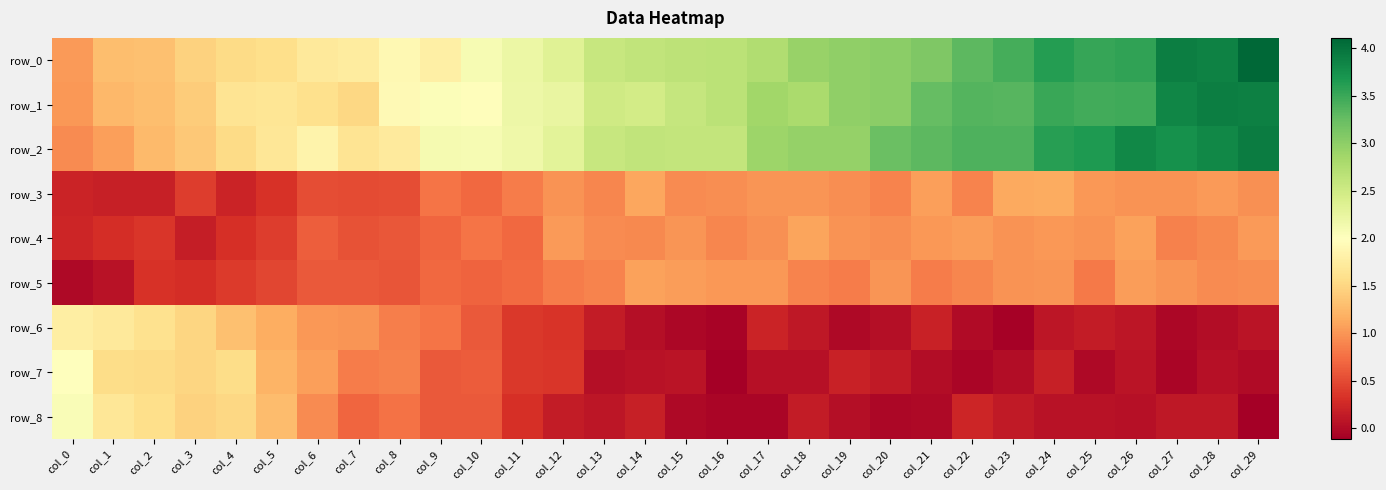

What is the difference between the row_5 values at col_14 and col_24?

0.1